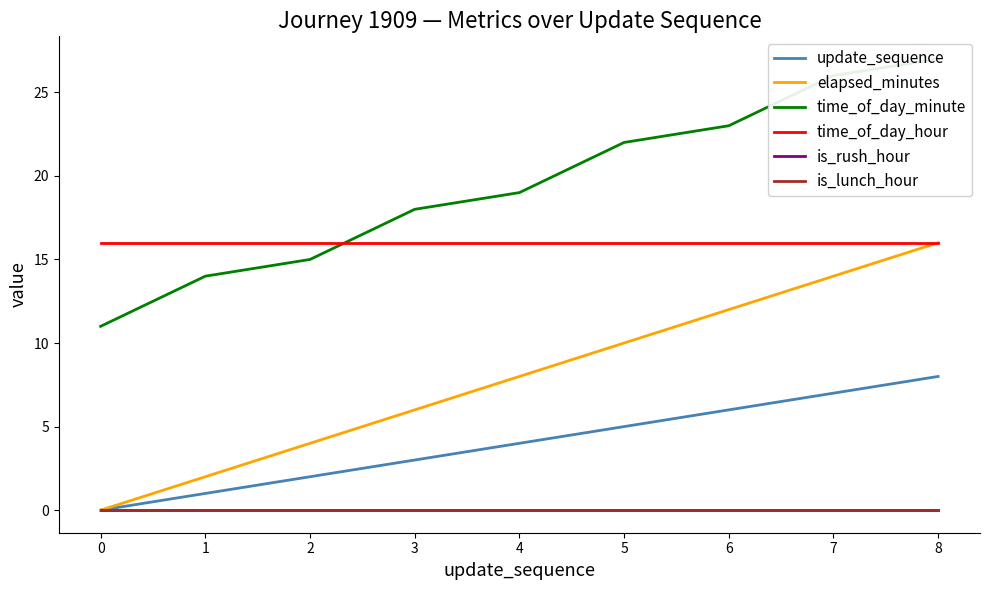

True or false: elapsed_minutes and is_rush_hour intersect in this chart.

False